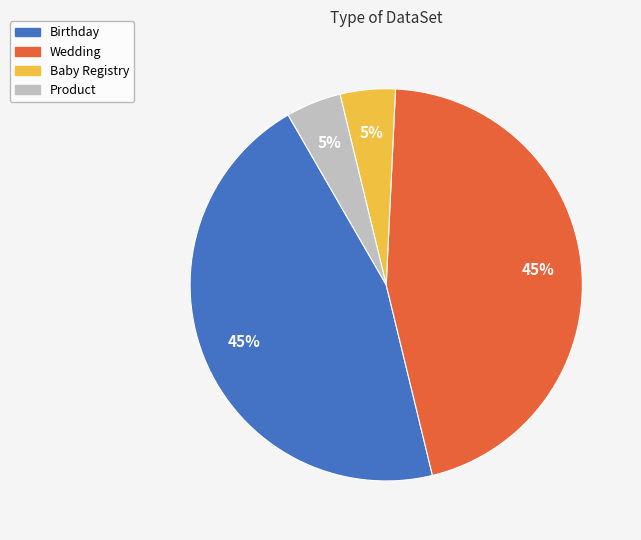

Does Wedding account for over 50% of the chart?

No